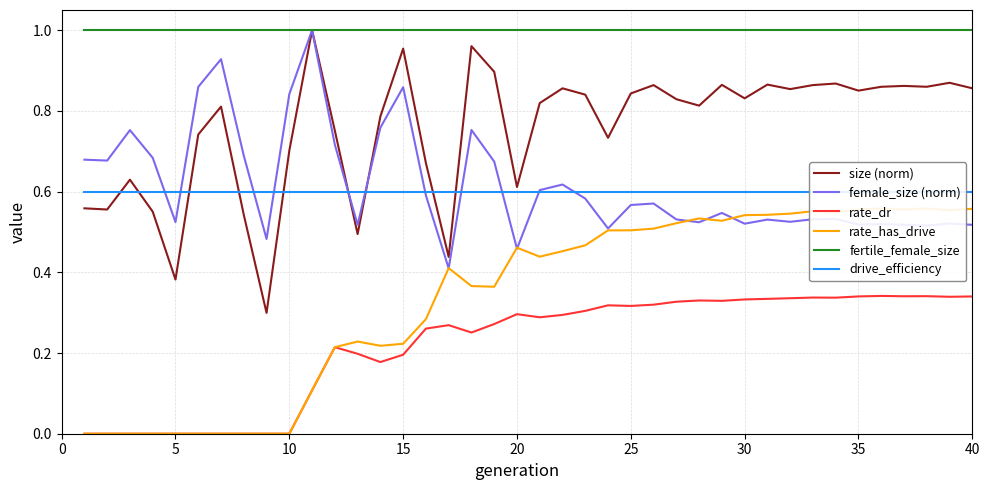

True or false: drive_efficiency has more than 0 points higher than both neighbors.

False